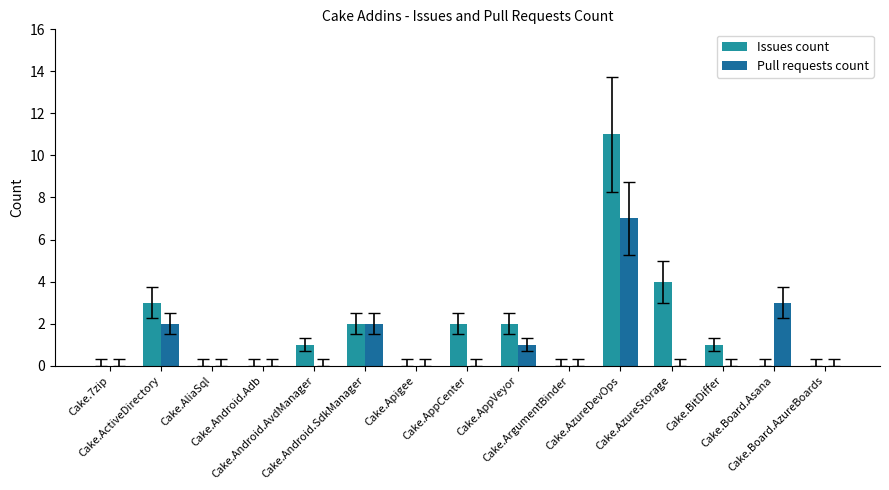

Which series has the largest total across all categories?

Issues count